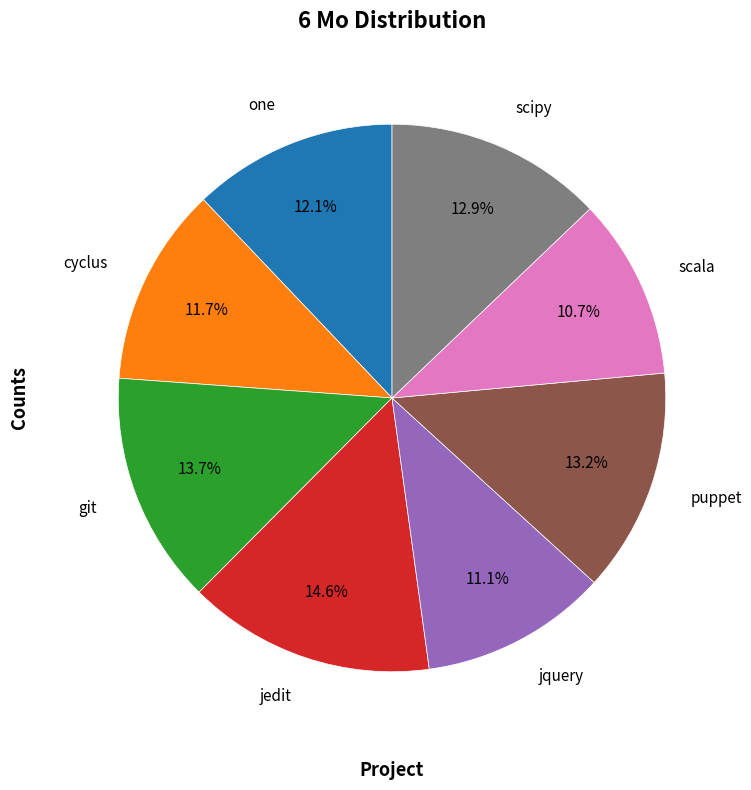

How many segments does this pie chart have?

8